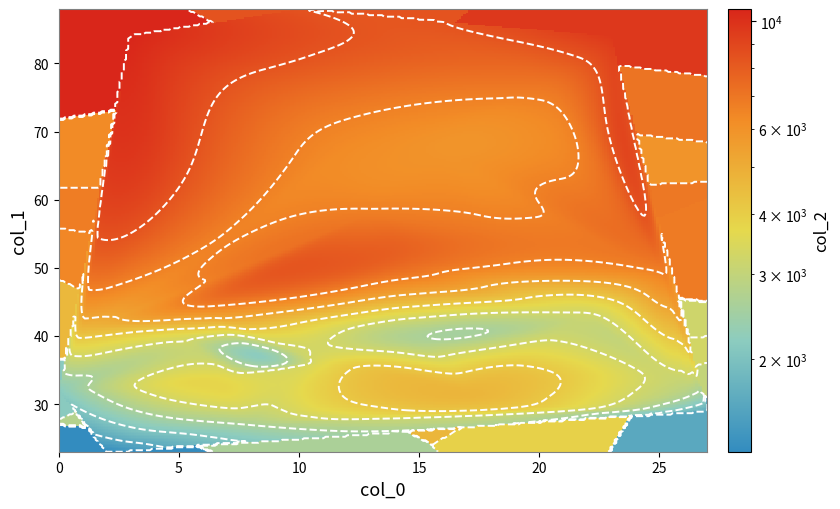

List the labels in order of col_2 value, smallest first.

2, 27, 0, 9, 8, 15, 4, 26, 22, 24, 5, 11, 7, 21, 19, 1, 17, 16, 12, 6, 13, 25, 18, 20, 14, 10, 23, 3